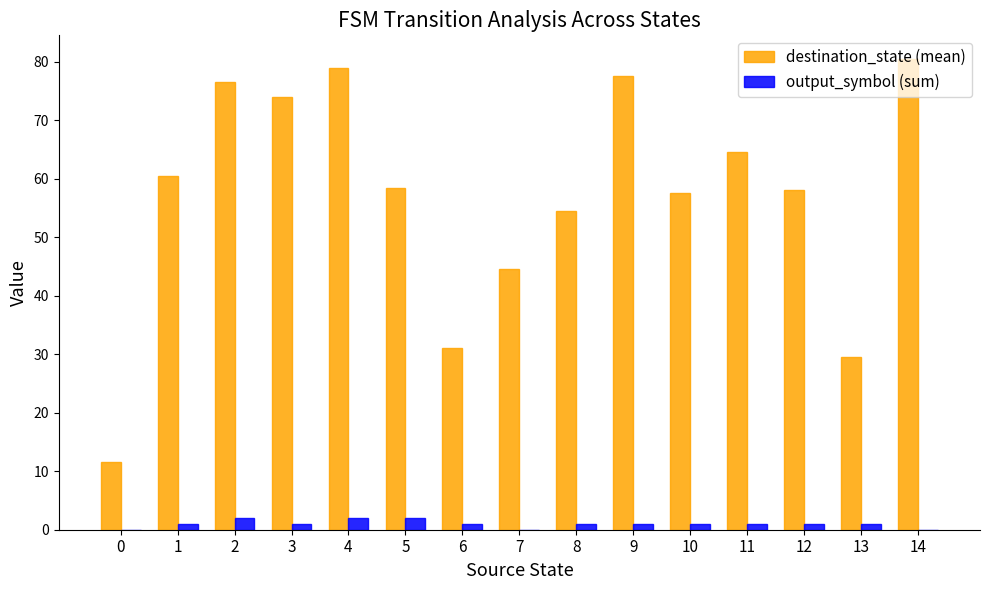

What is the maximum value for output_symbol (sum)?

2.0